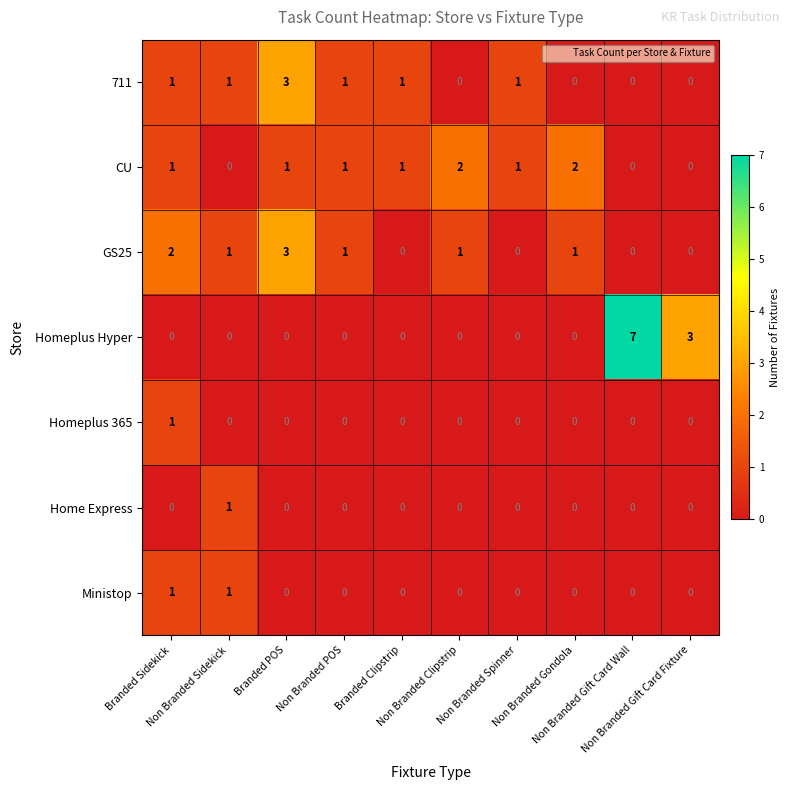

Which series has the largest total across all categories?

Homeplus Hyper